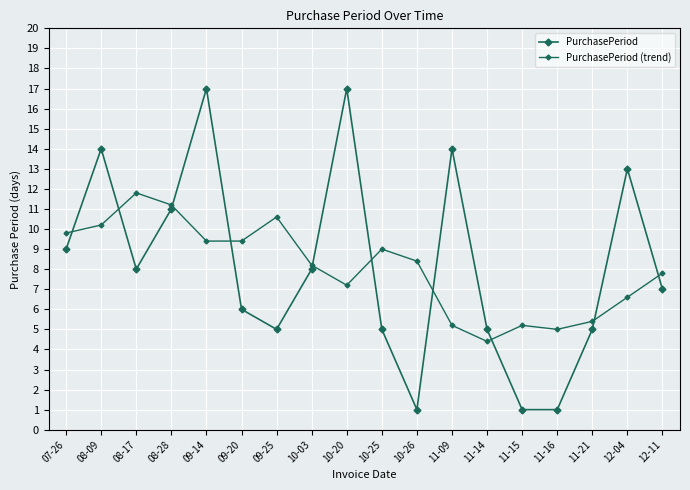

Count the number of categories in the chart.

18